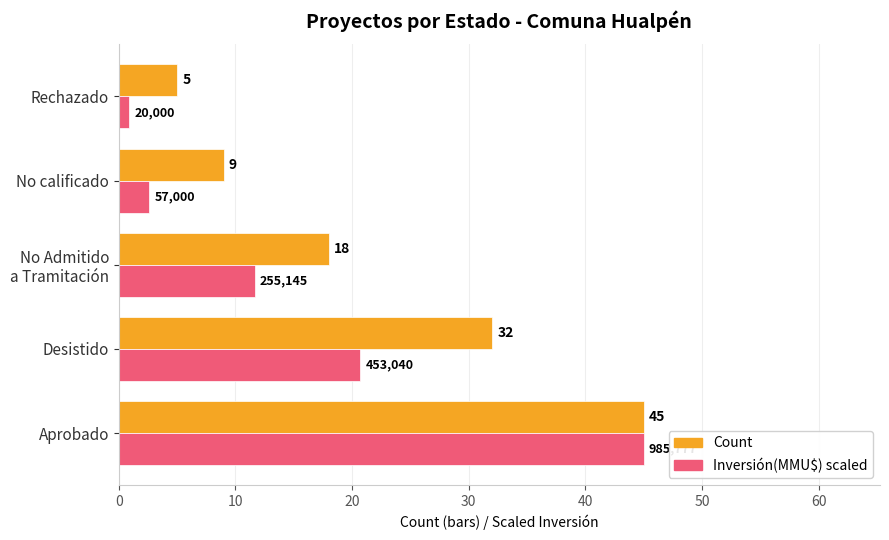

At which category does the chart reach its minimum across all series?

Rechazado